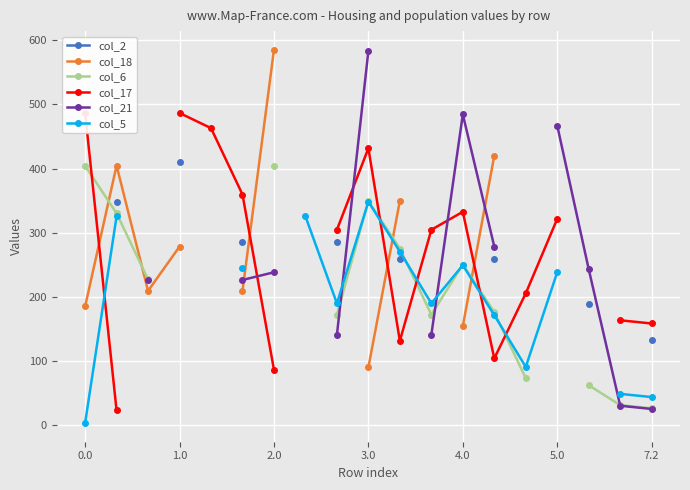

At which category is the sum across all series the highest?

13